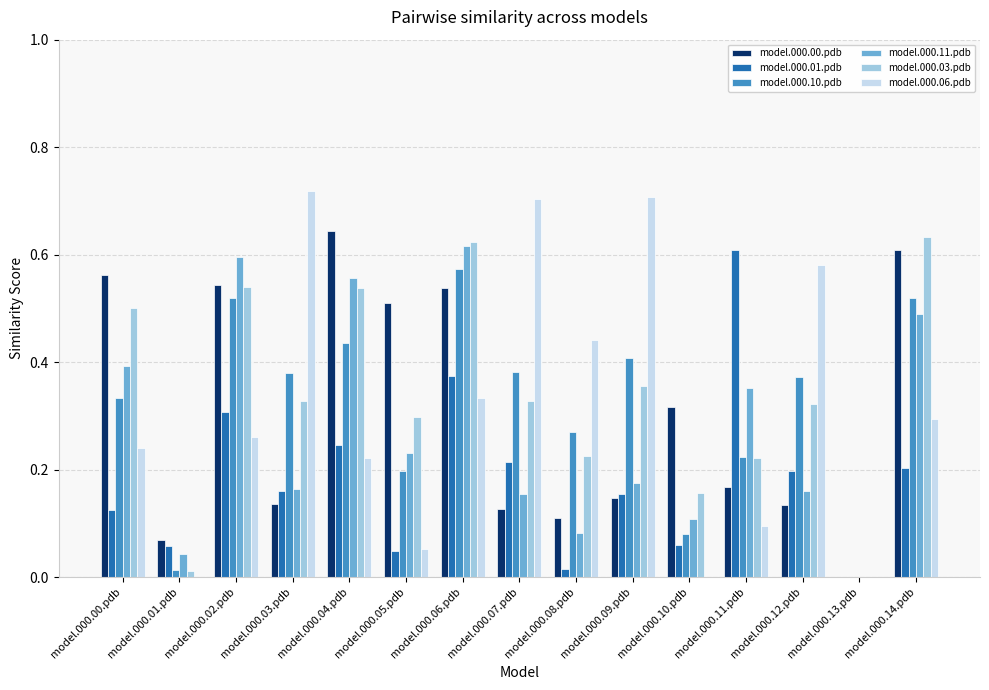

Are the bars grouped side by side (vs. stacked)?

Yes